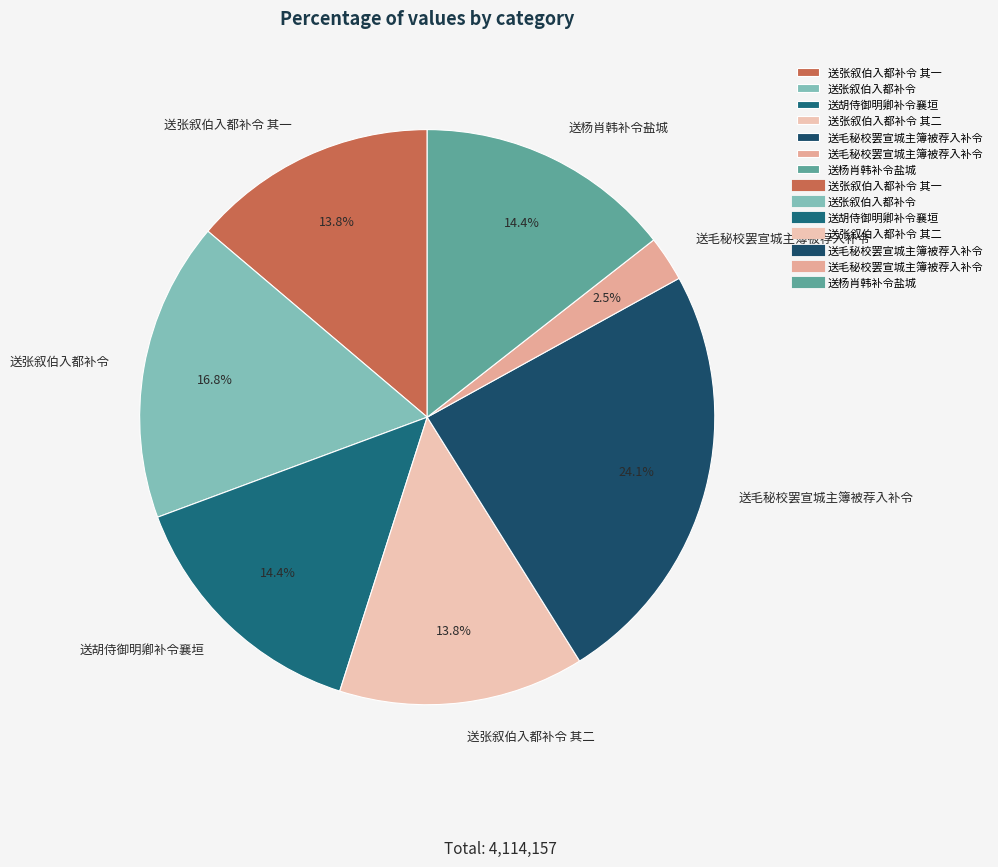

Does any single category account for the majority?

No